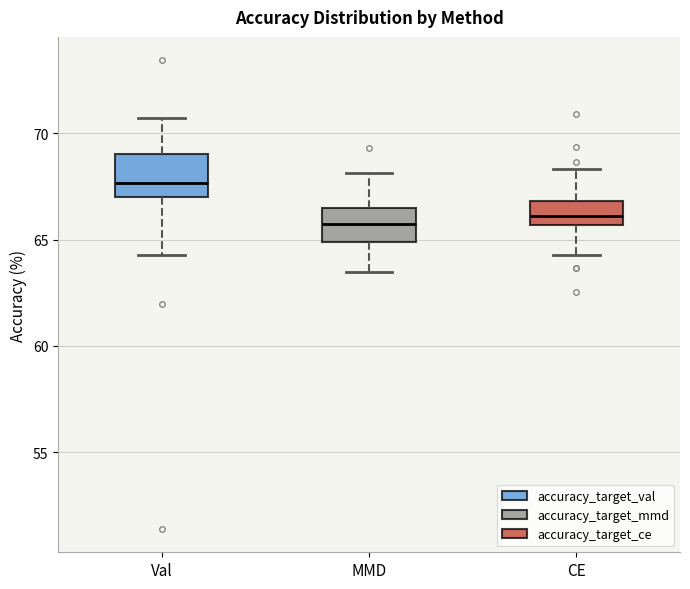

Reading left to right, transcribe this box plot: for each box, give where its median line is, the range the box spans, and where its two whiskers end, as read against the y-axis. The values are not printed on the chart, so give them approximately, as read against the axis.

Val: median 67.5, box 67.0 to 69.0, whiskers 64.5 to 70.5
MMD: median 65.5, box 65.0 to 66.5, whiskers 63.5 to 68.0
CE: median 66.0, box 65.5 to 67.0, whiskers 64.5 to 68.5